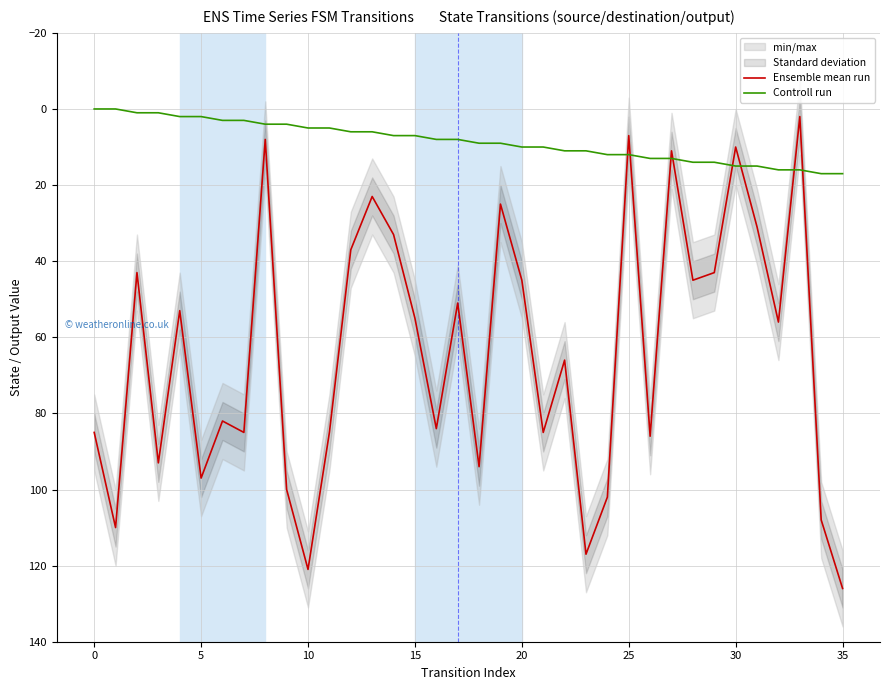

How many values in the Ensemble mean run series exceed 66?

17